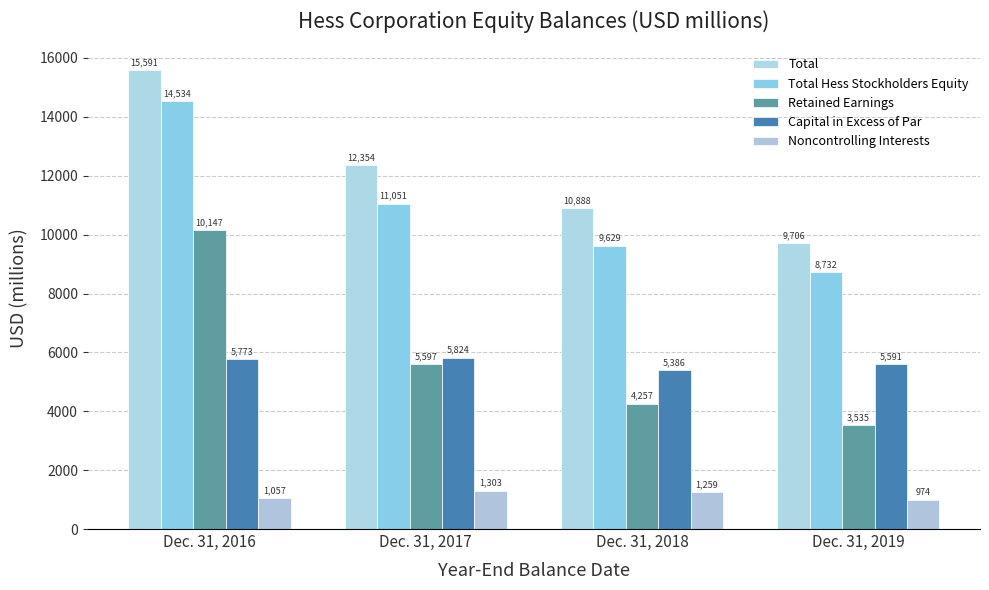

At Dec. 31, 2019, list the series in order from smallest to largest.

Noncontrolling Interests, Retained Earnings, Capital in Excess of Par, Total Hess Stockholders Equity, Total